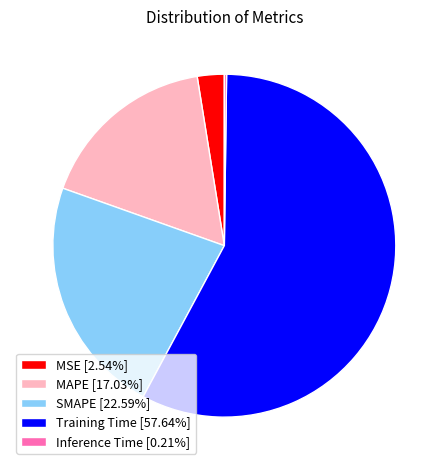

Is the sum of SMAPE [22.59%] and MSE [2.54%] greater than half?

No